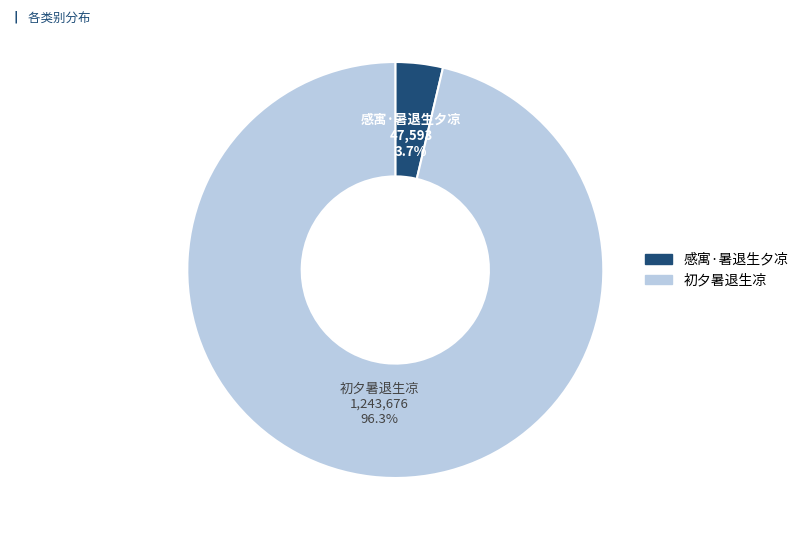

To the nearest percent, what percentage of the pie is 感寓·暑退生夕凉?

4%